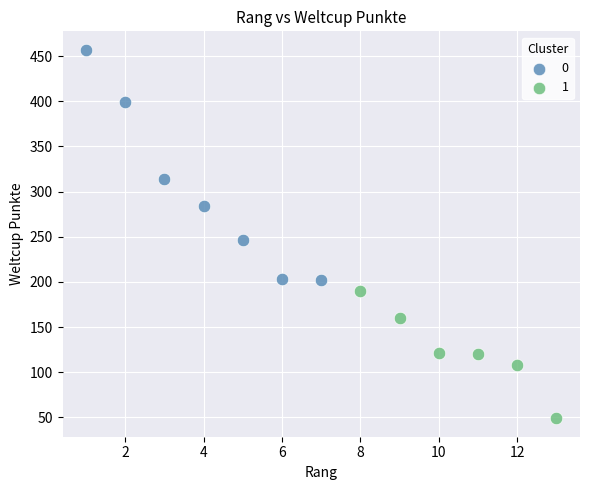

What are all the series names shown in the legend?

0, 1